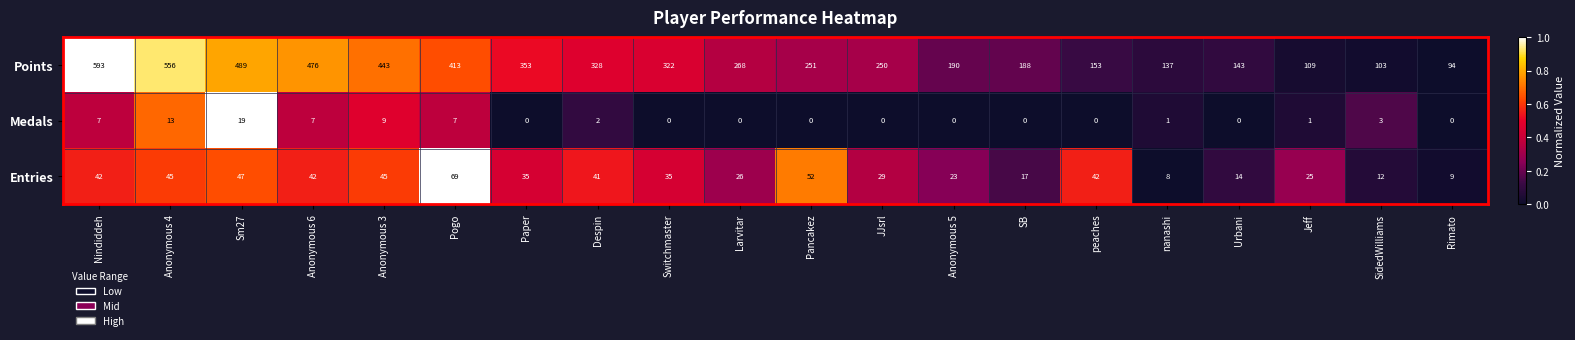

Is it true that Entries equals 17 at SB?

True